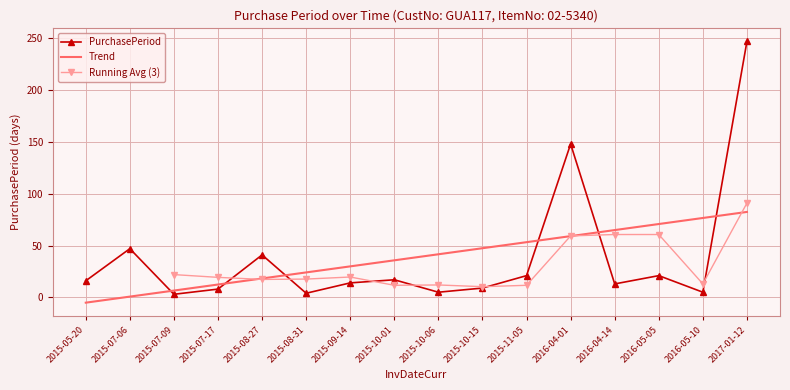

The value at 2015-10-15 is 14. True or false?

False